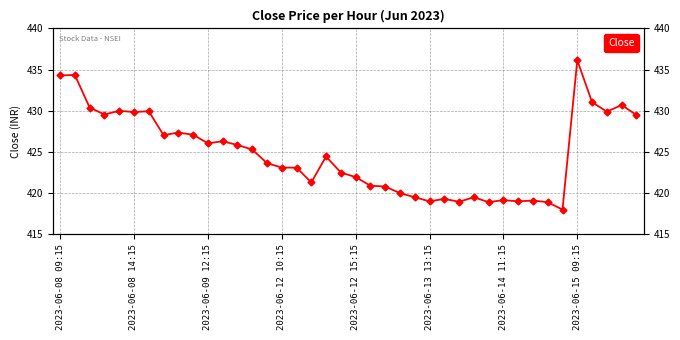

Between 2023-06-14 11:15 and 2023-06-12 15:15, which is larger?

2023-06-12 15:15